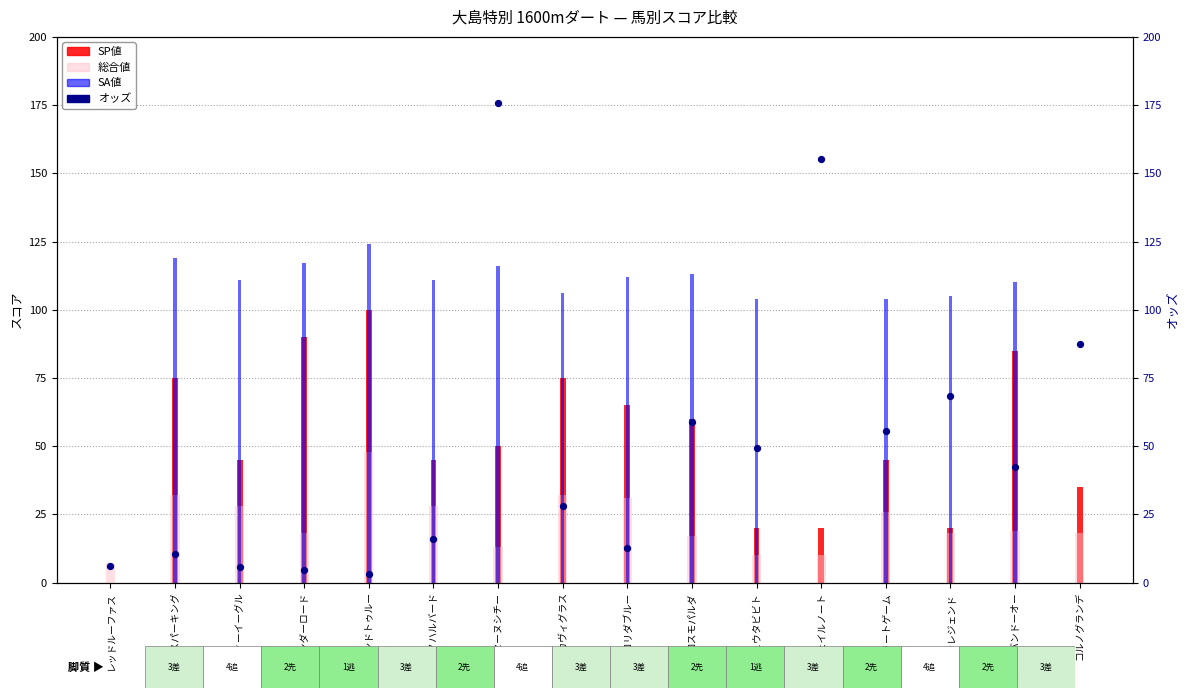

What are all the series names shown in the legend?

SP値, 総合値, SA値, オッズ